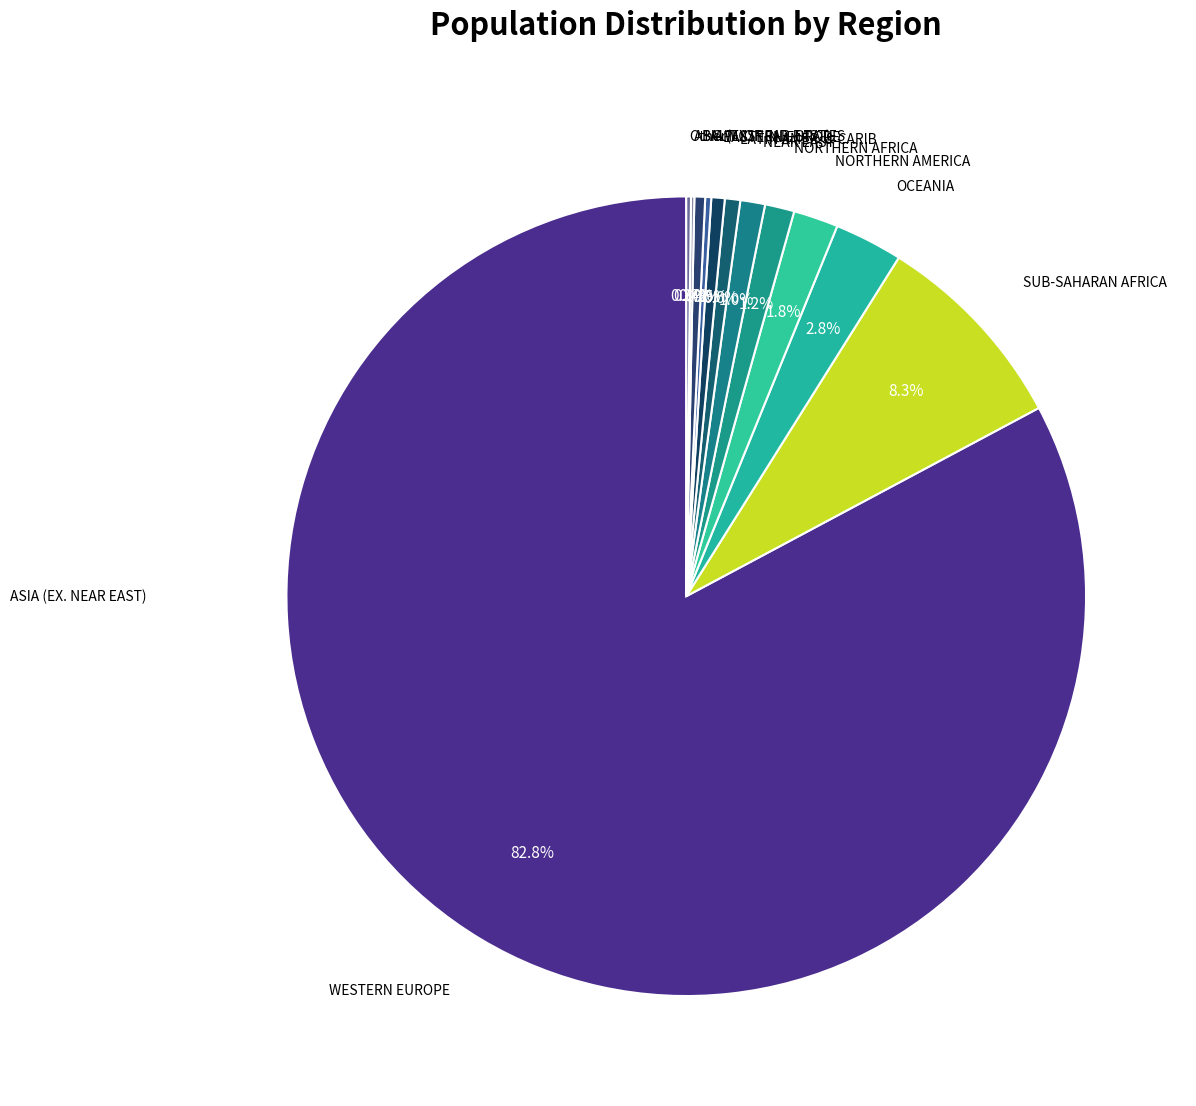

Combined, do EASTERN EUROPE and NORTHERN AMERICA account for over 50%?

No